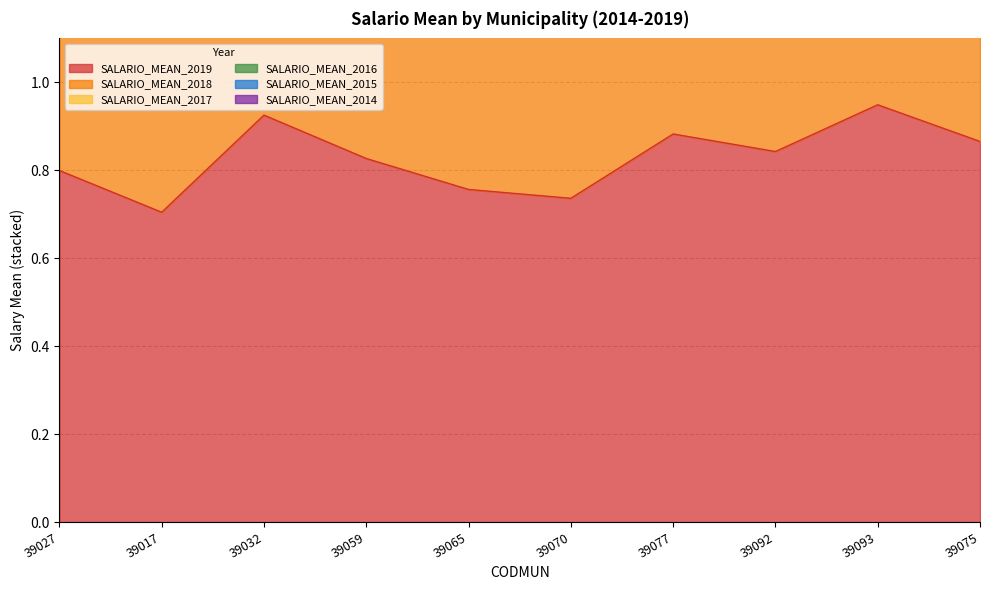

True or false: SALARIO_MEAN_2016 and SALARIO_MEAN_2018 intersect in this chart.

False